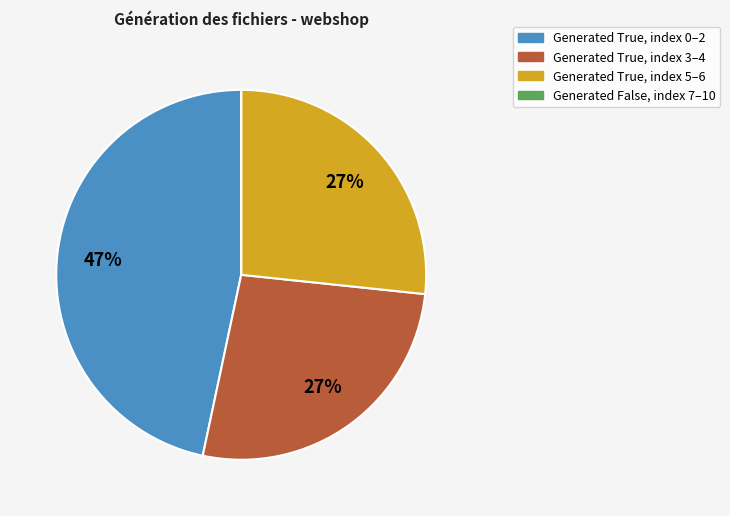

The Generated True, index 0–2 slice represents 60% of the pie. True or false?

False